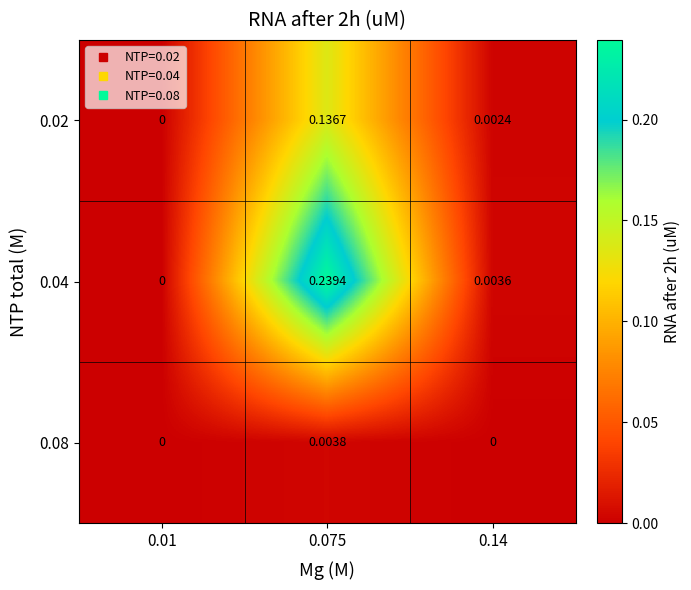

Which series has the largest range (max minus min)?

0.04